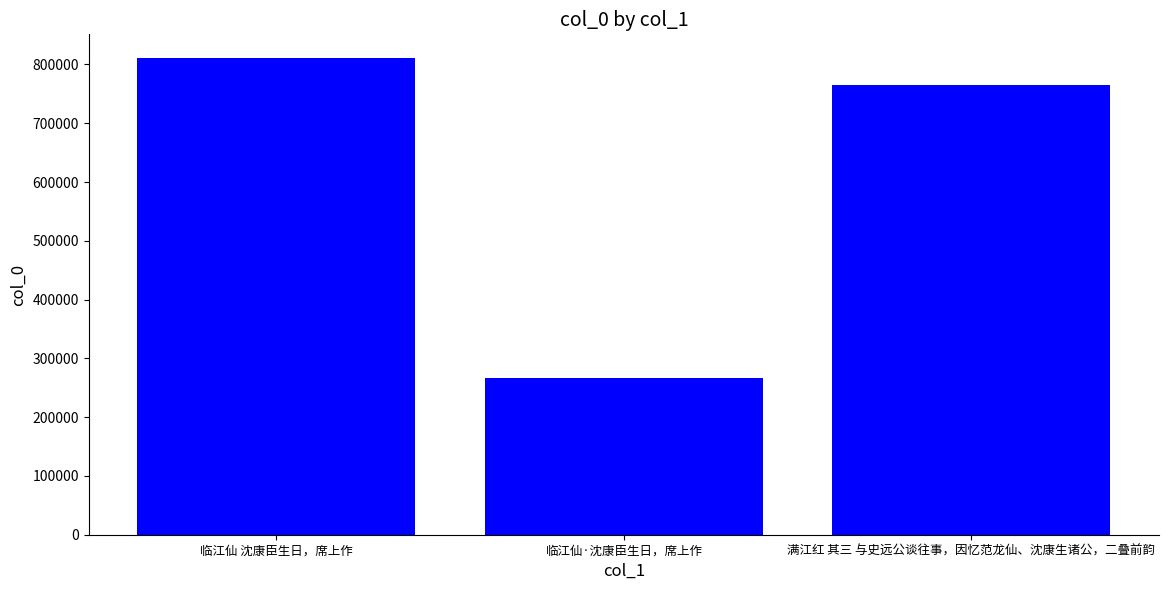

At which category does the chart reach its peak across all series?

临江仙 沈康臣生日，席上作